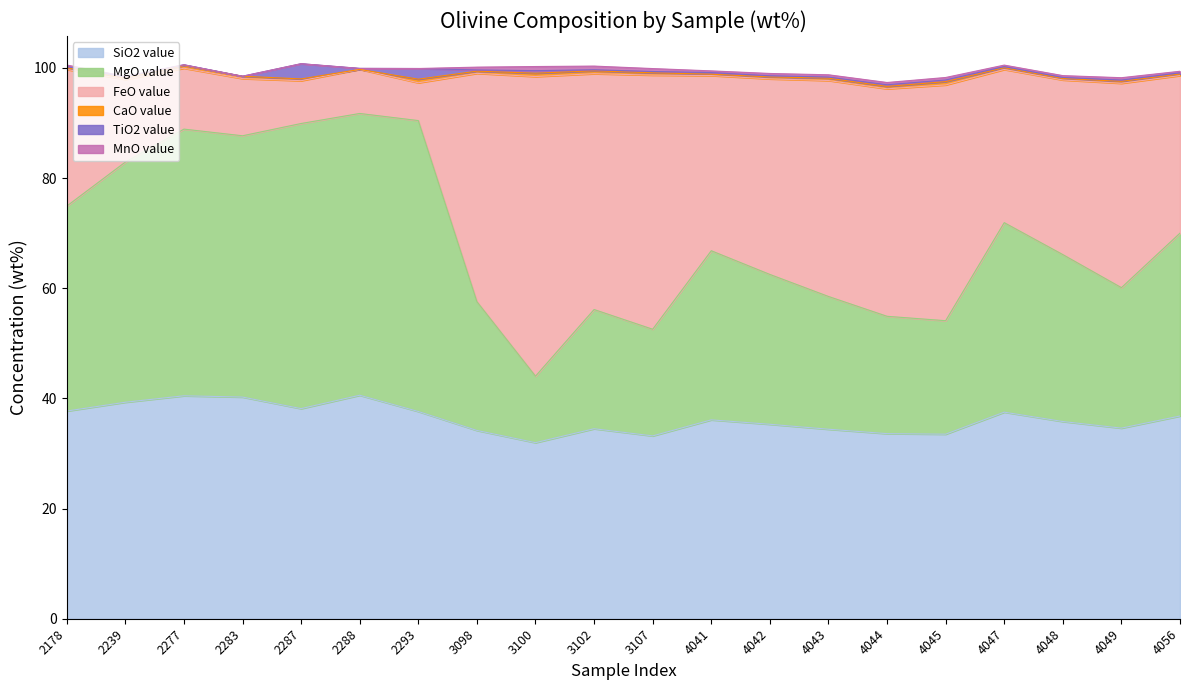

In TiO2 value, how many points are lower than both neighbors (excluding endpoints)?

6